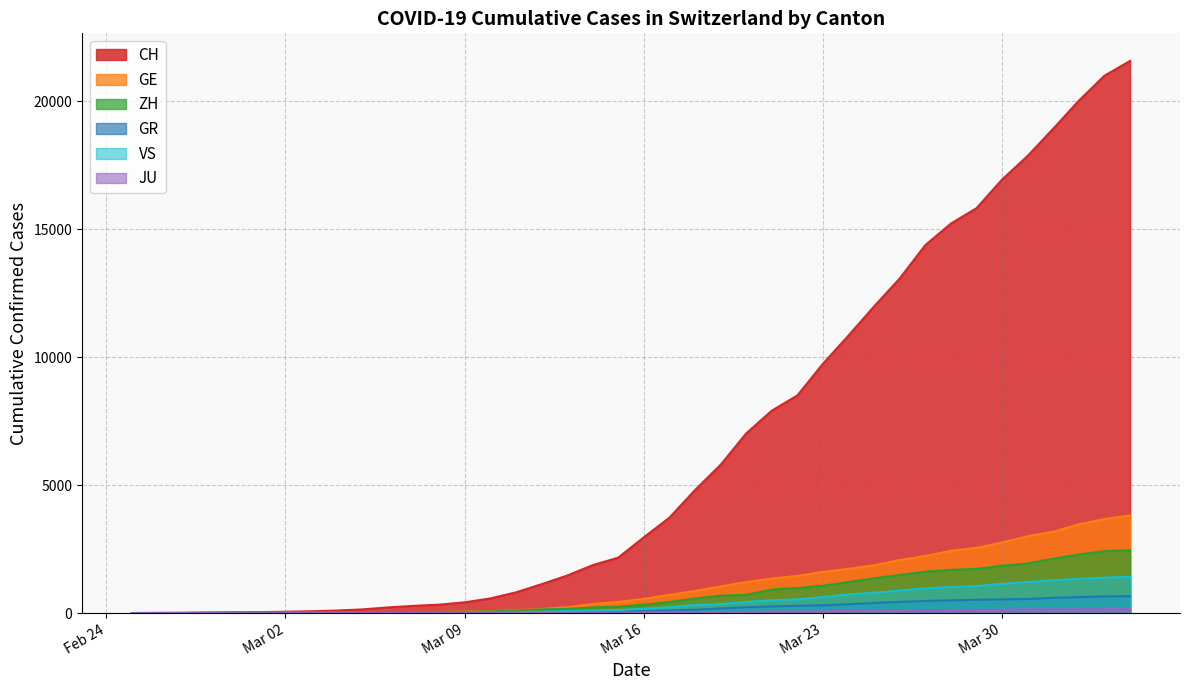

What is the maximum value shown in the chart?

21580